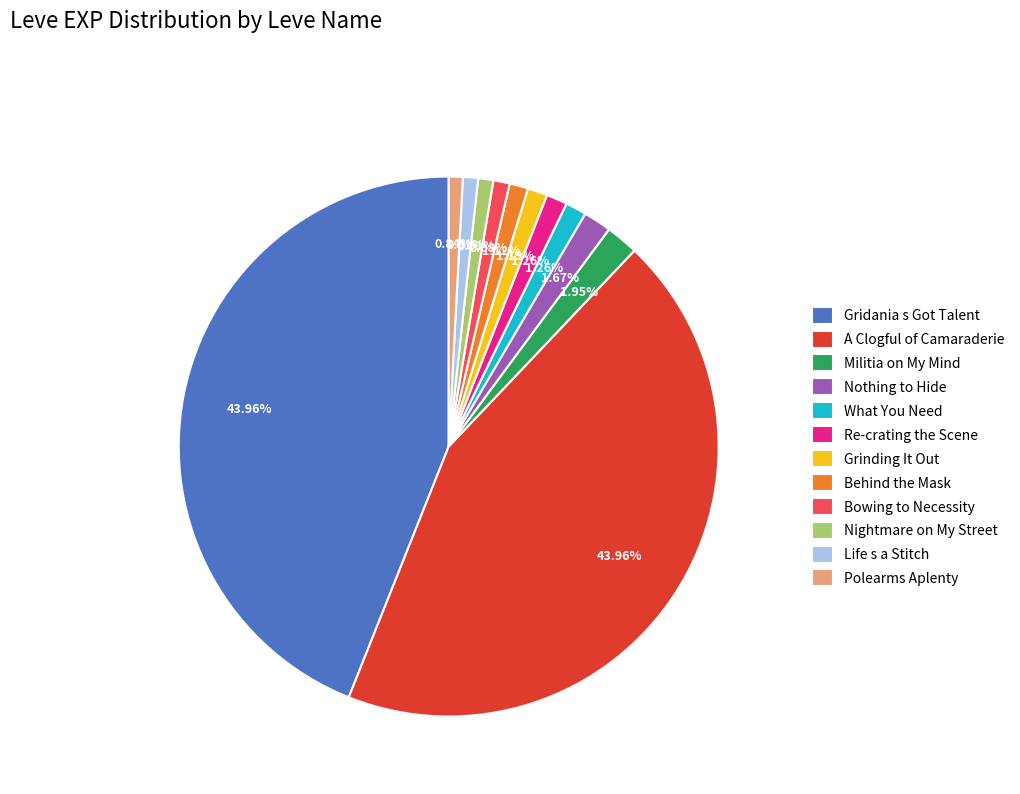

Is there any slice that represents more than half of the pie?

No